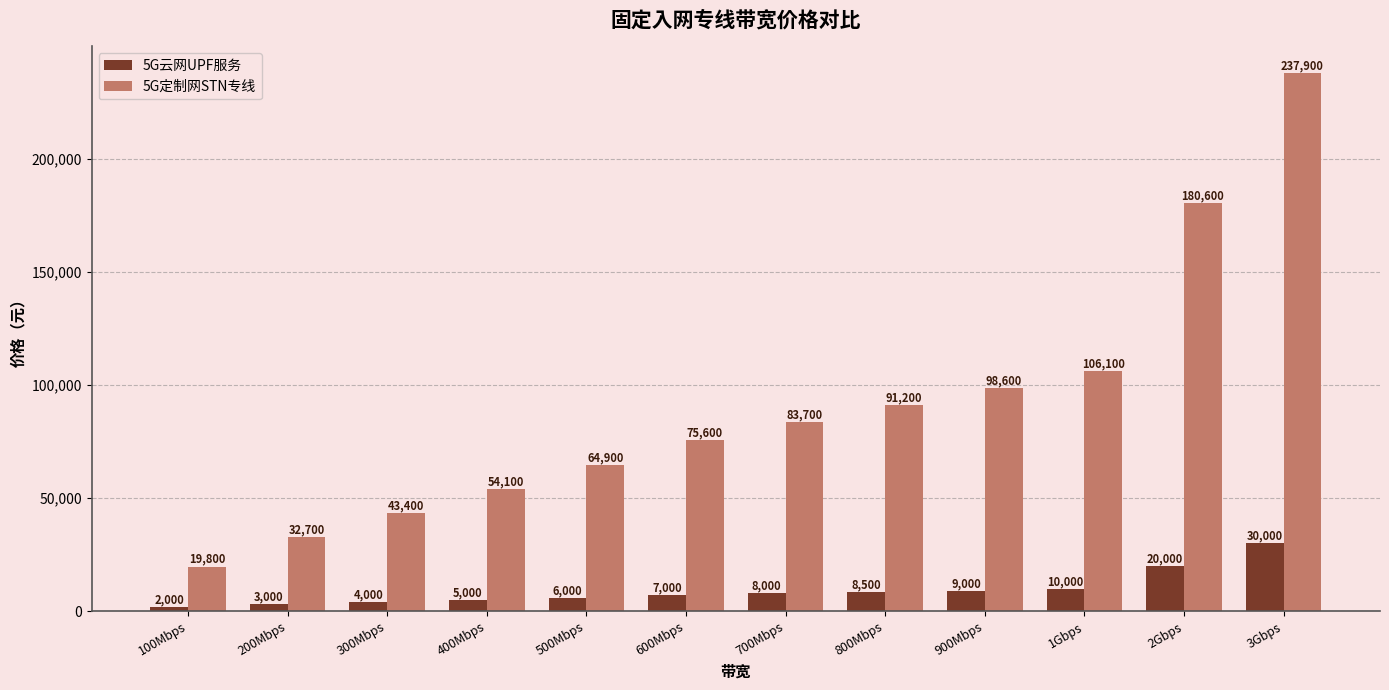

At which category does the chart reach its minimum across all series?

100Mbps